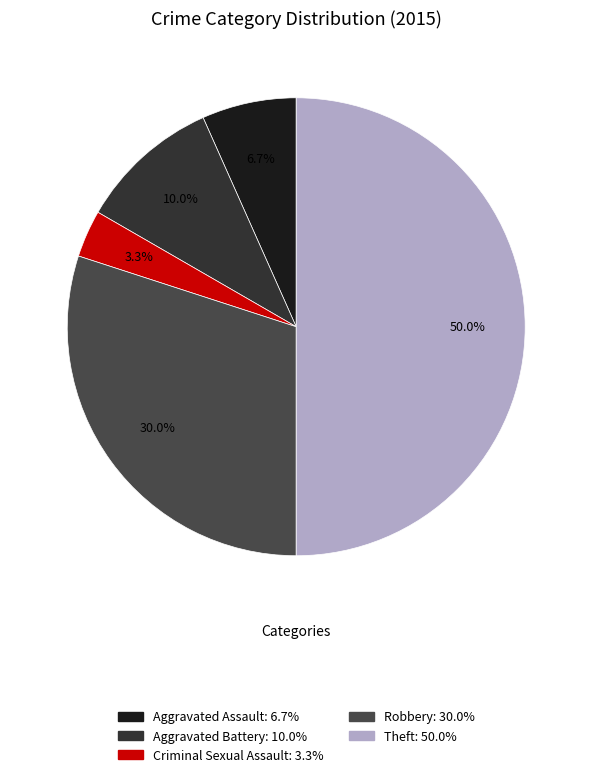

To the nearest percent, what is the average slice percentage?

20%